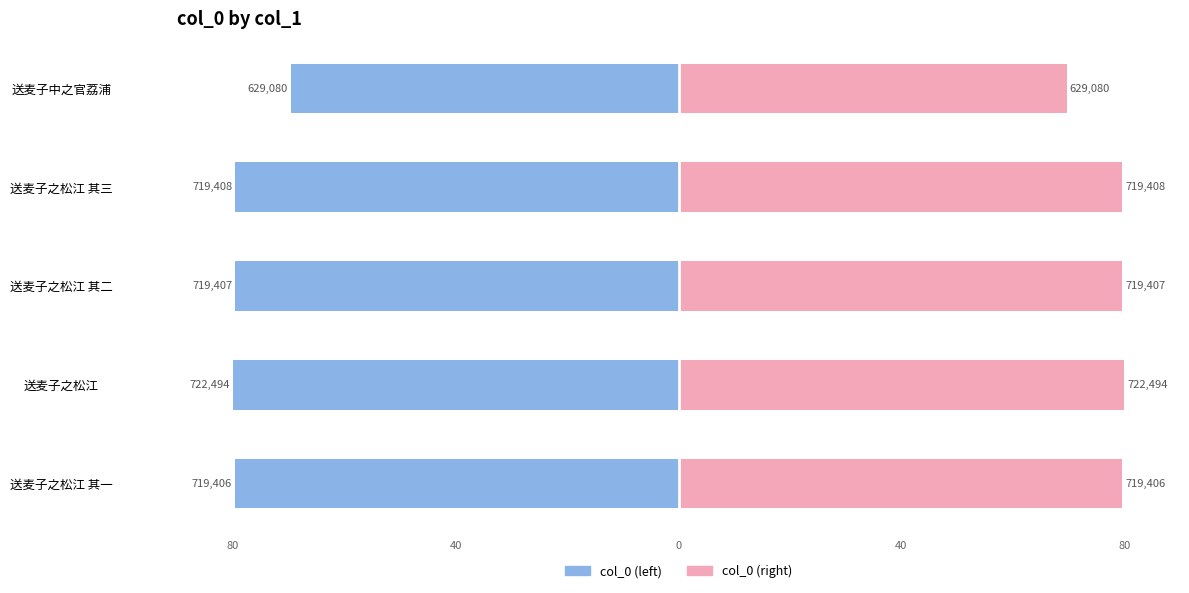

Reading left to right, extract all data points from this chart.

col_0 (left): -79.7	-80.0	-79.7	-79.7	-69.7
col_0 (right): 79.7	80.0	79.7	79.7	69.7